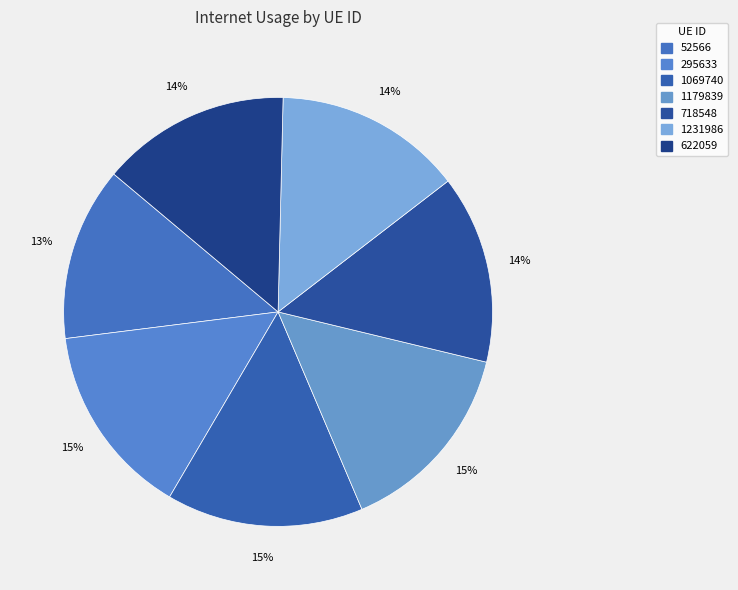

Approximately how many times larger is the value at 718548 compared to 1231986?

1.0